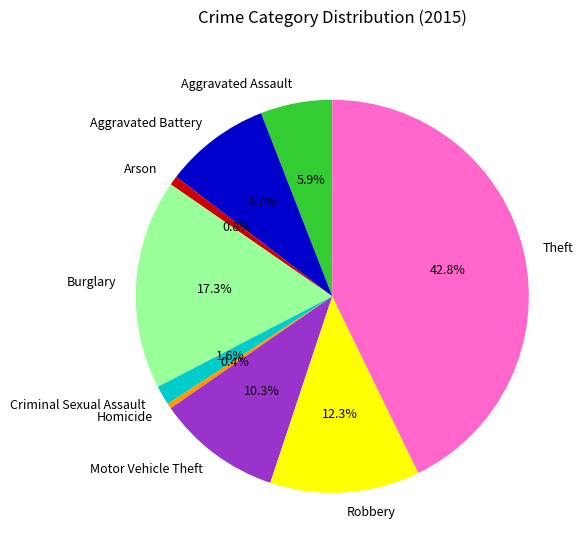

How much of the chart is everything except Arson?

99.2%